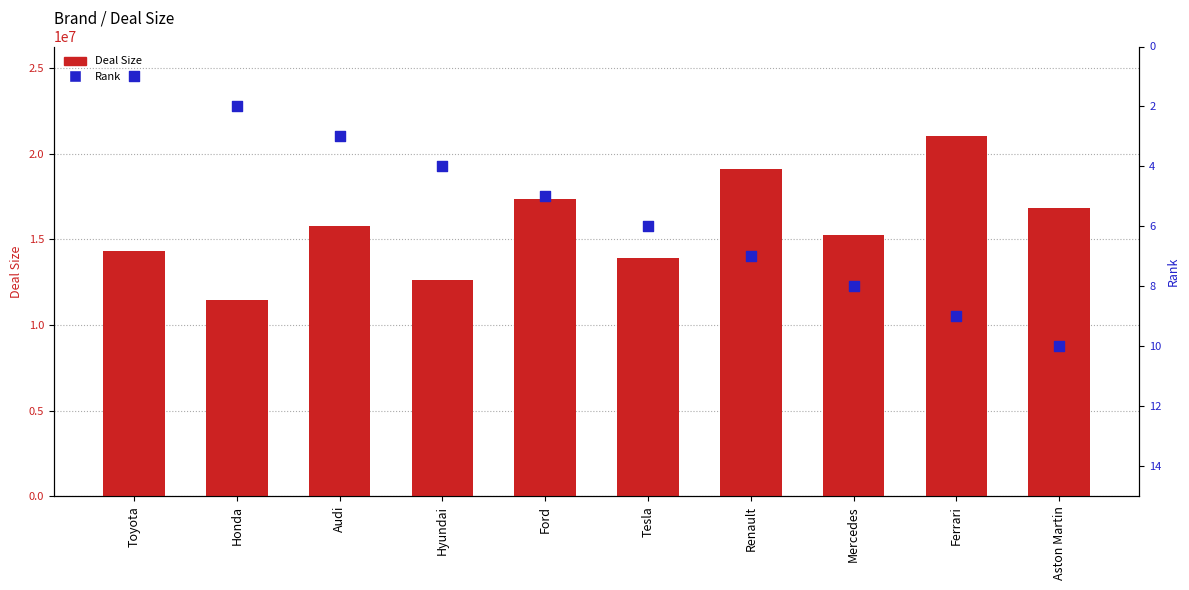

Which series contains the highest Y value?

Deal Size